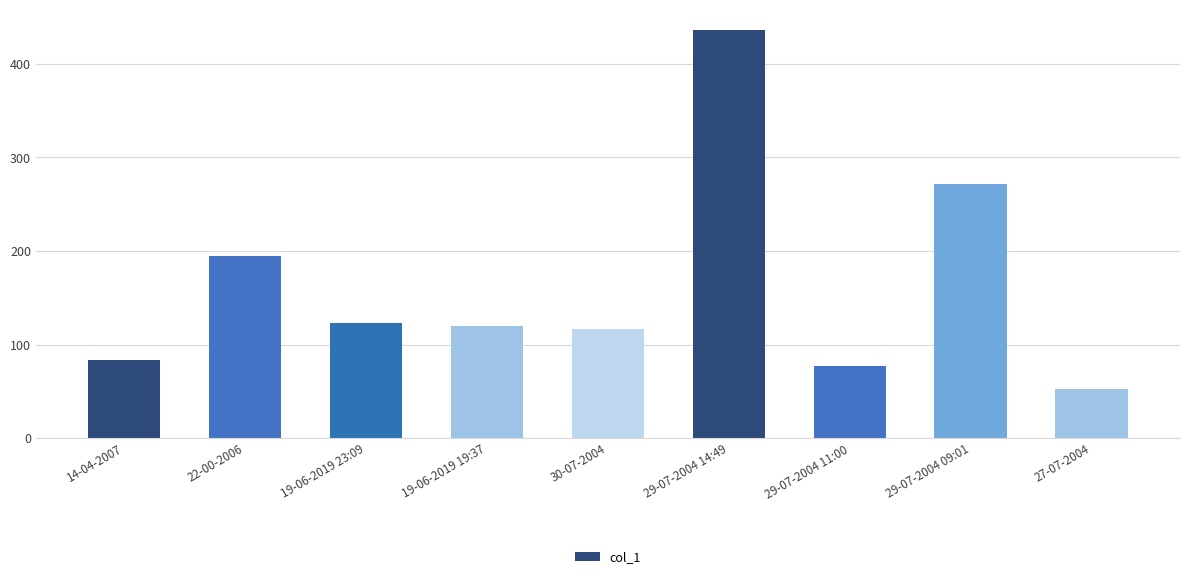

What position from the left is 14-04-2007?

1